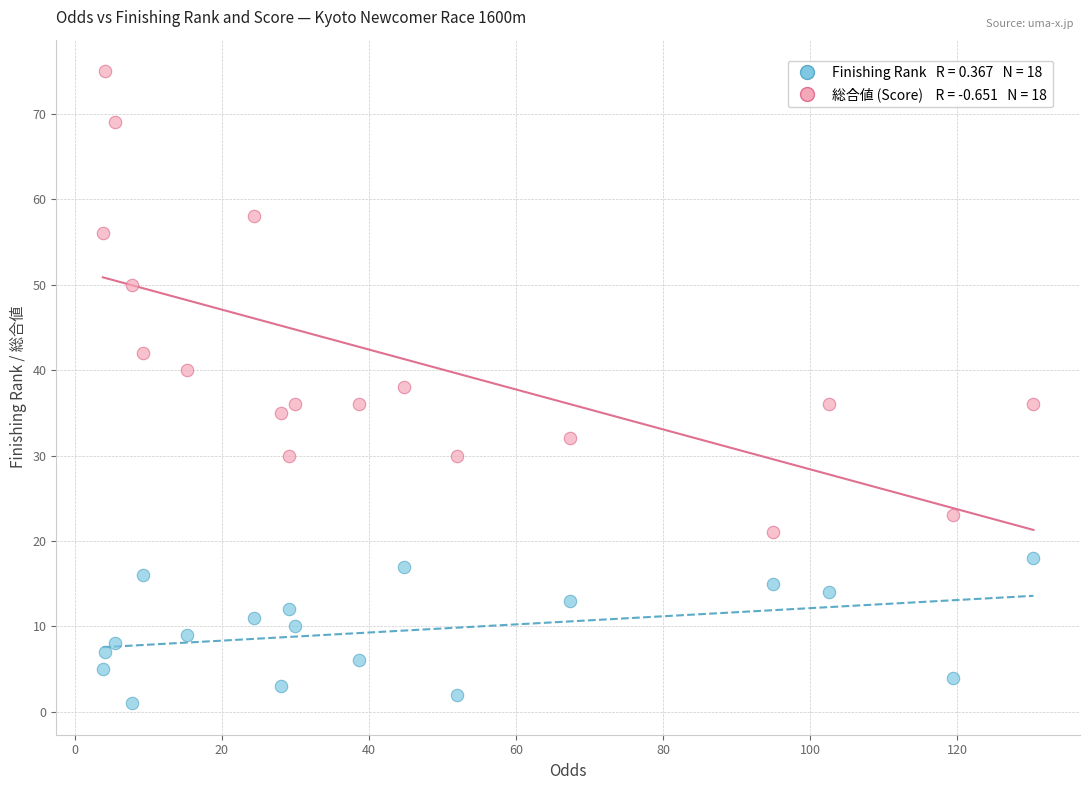

Across all data points, what is the range of Y values (max minus min)?

74